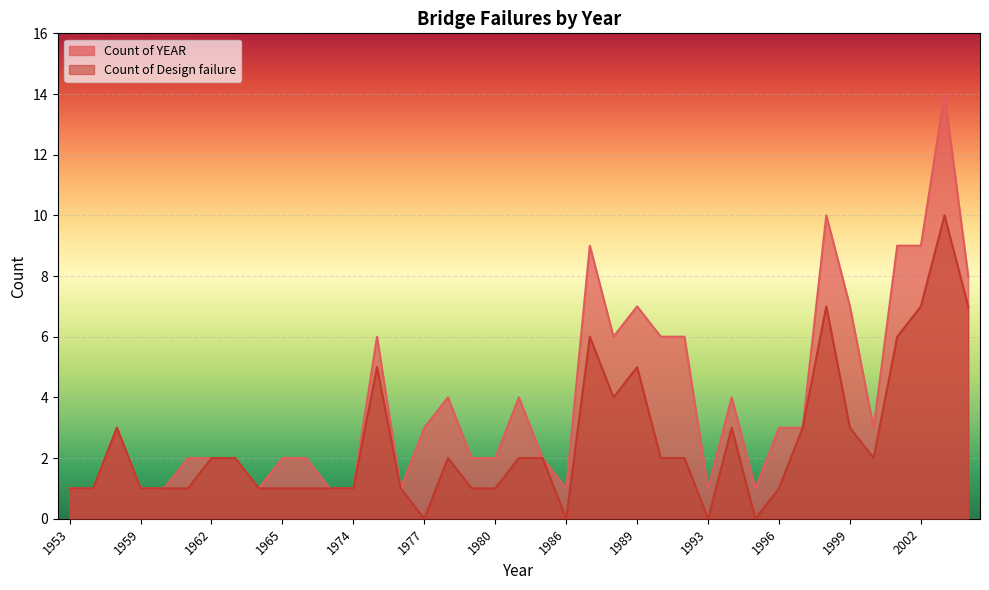

In Count of YEAR, how many points are lower than both neighbors (excluding endpoints)?

7